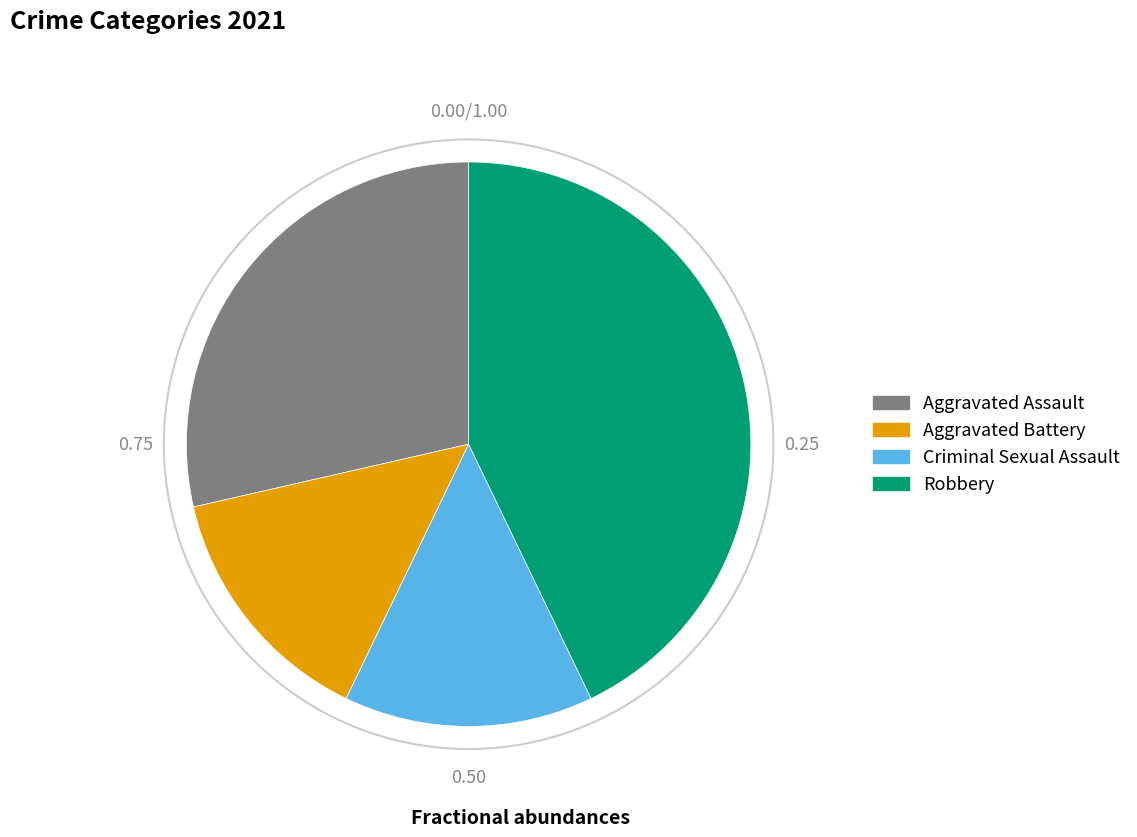

True or false: Criminal Sexual Assault accounts for 4% of the total.

False